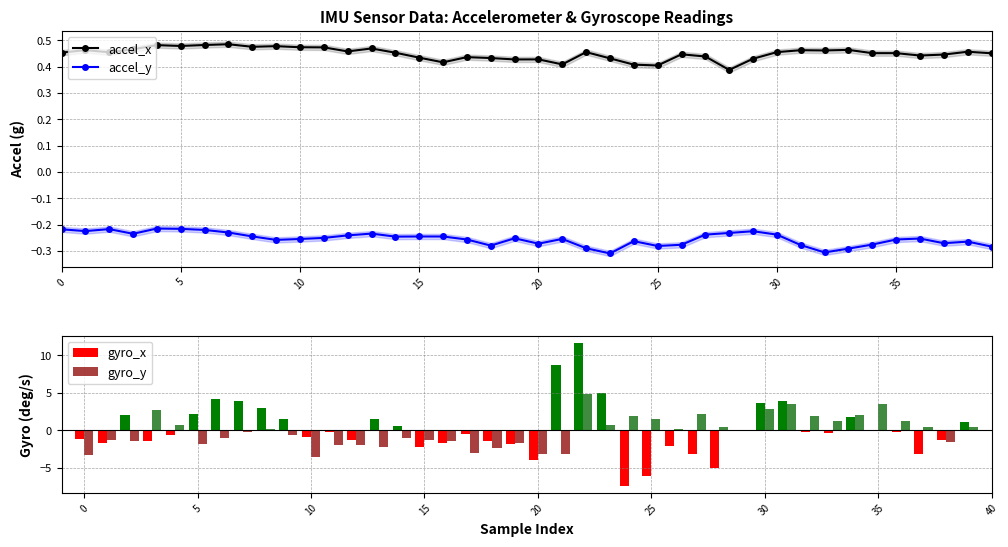

How many accel_x values are between 0 and 1?

40